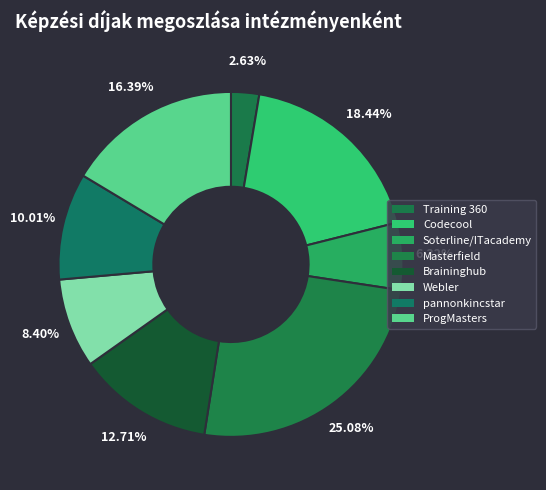

Which category has the smallest portion of the pie?

Training 360